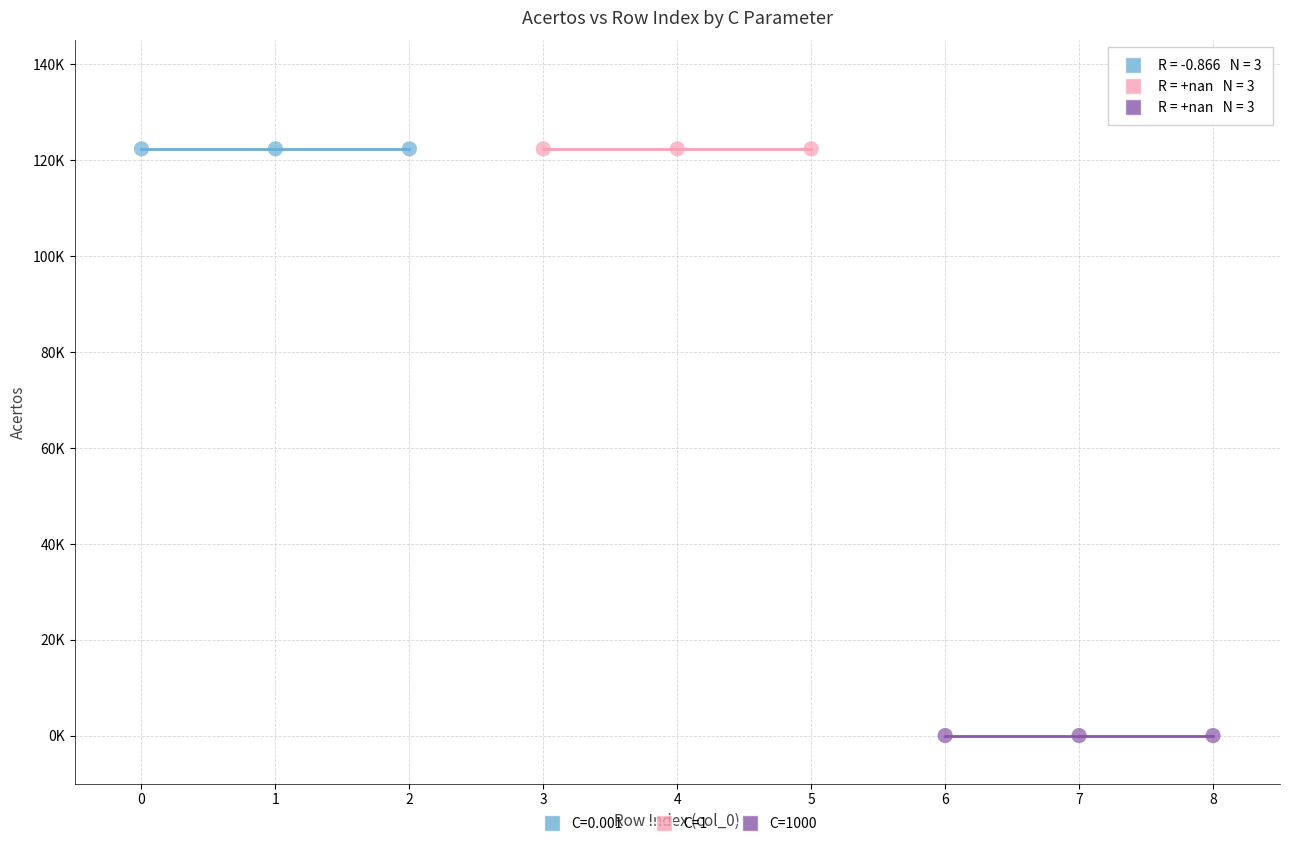

What are all the series names shown in the legend?

C=0.001, C=1, C=1000